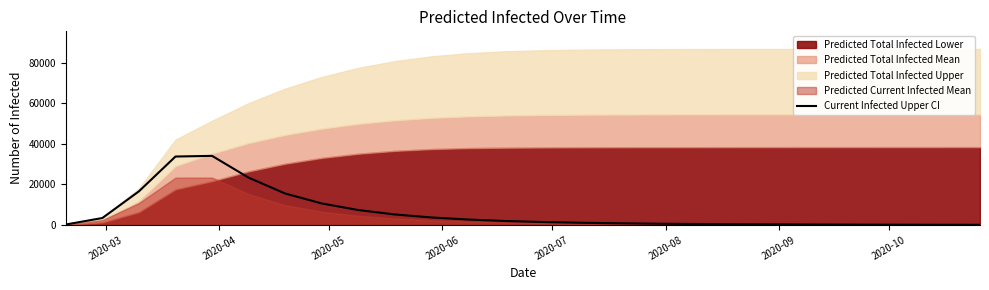

What is the maximum value for Current Infected Upper CI?

34068